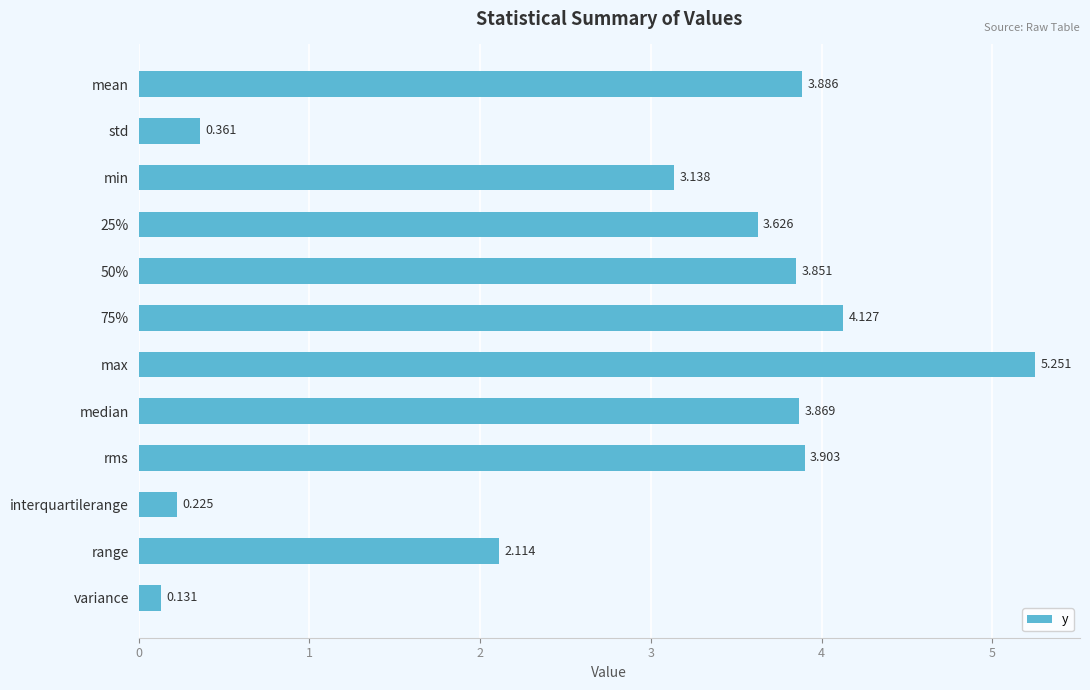

Between min and median, which is larger?

median